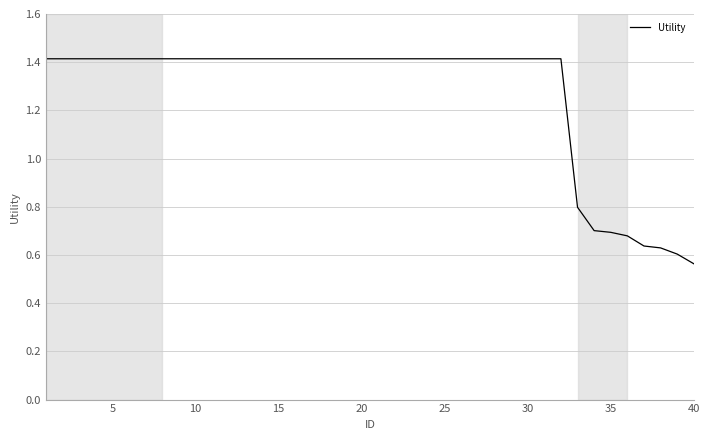

What is the difference between the maximum and minimum values?

0.9